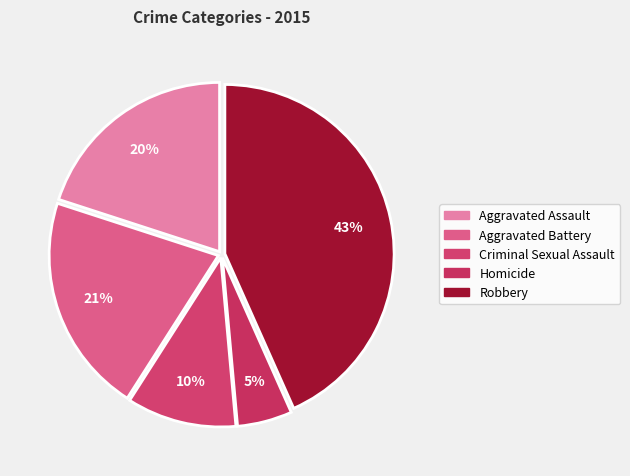

How many slices are in this pie chart?

5